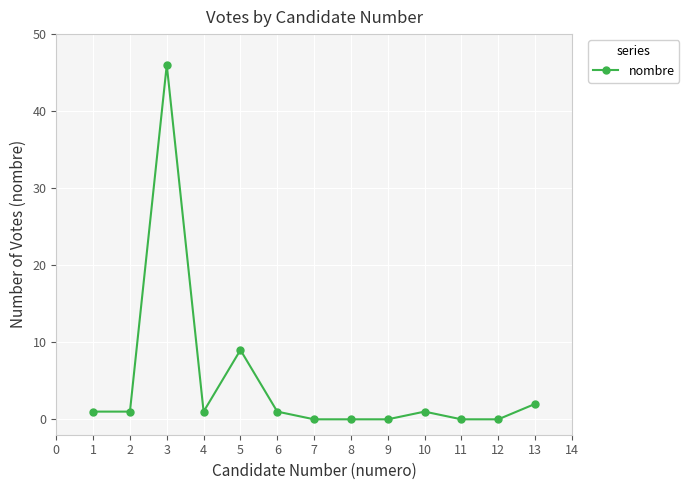

How many lines are shown in the chart?

1